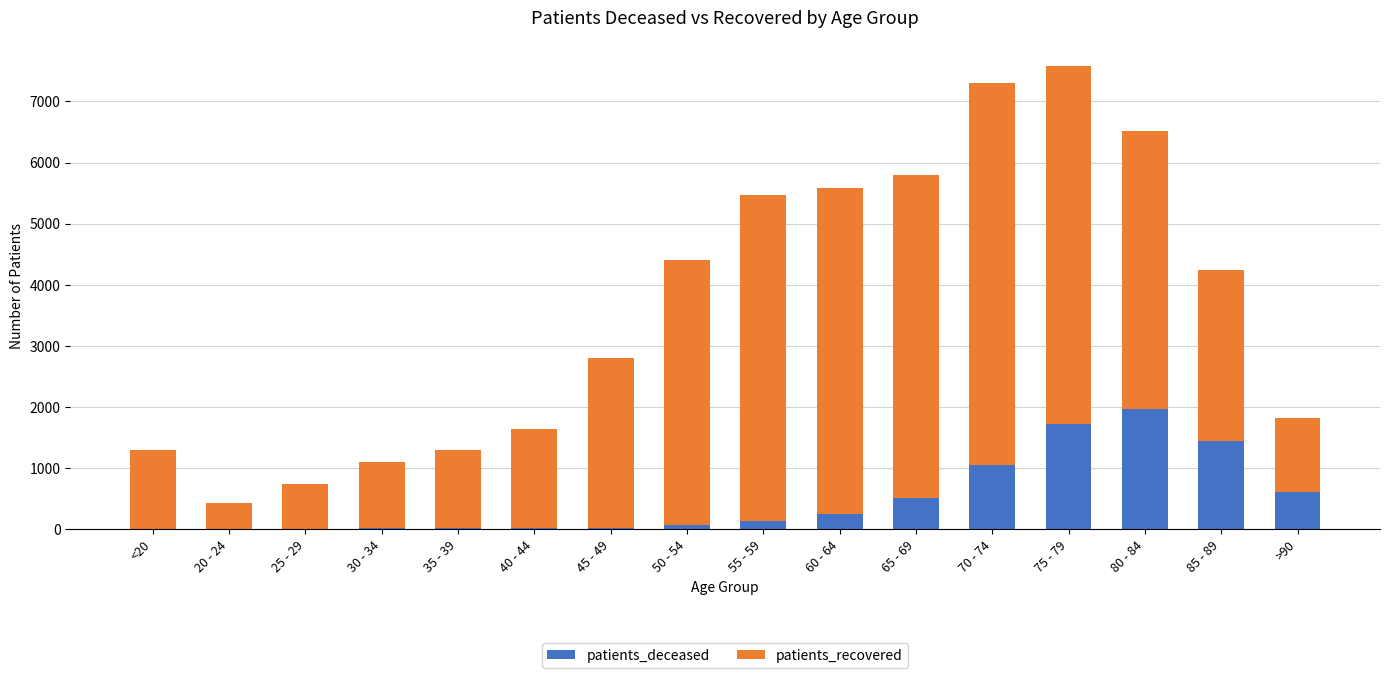

Does the chart contain stacked bars?

Yes